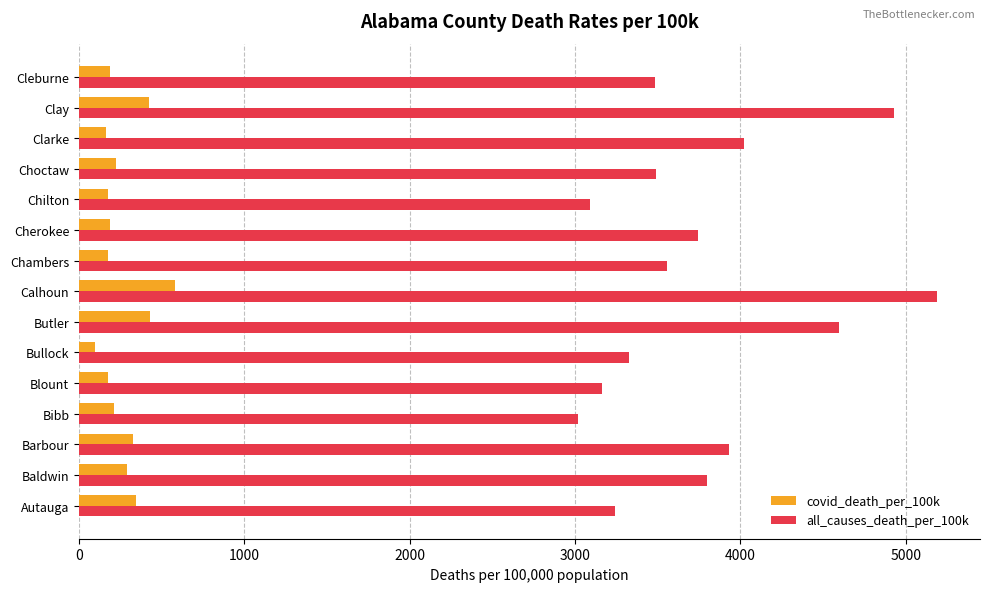

True or false: covid_death_per_100k has a value of 173.3 at Chilton.

True